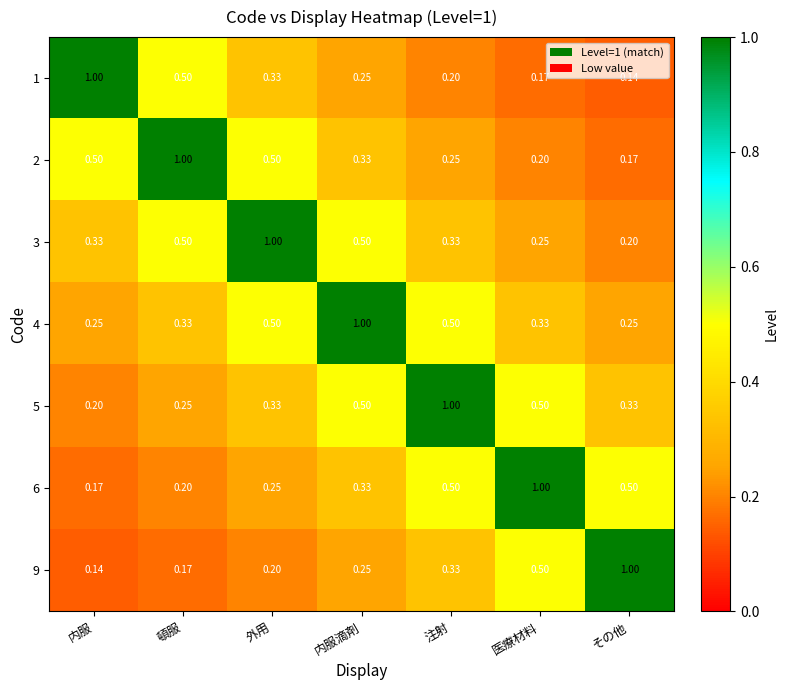

Rank the categories by 1 value from highest to lowest.

内服, 頓服, 外用, 内服滴剤, 注射, 医療材料, その他